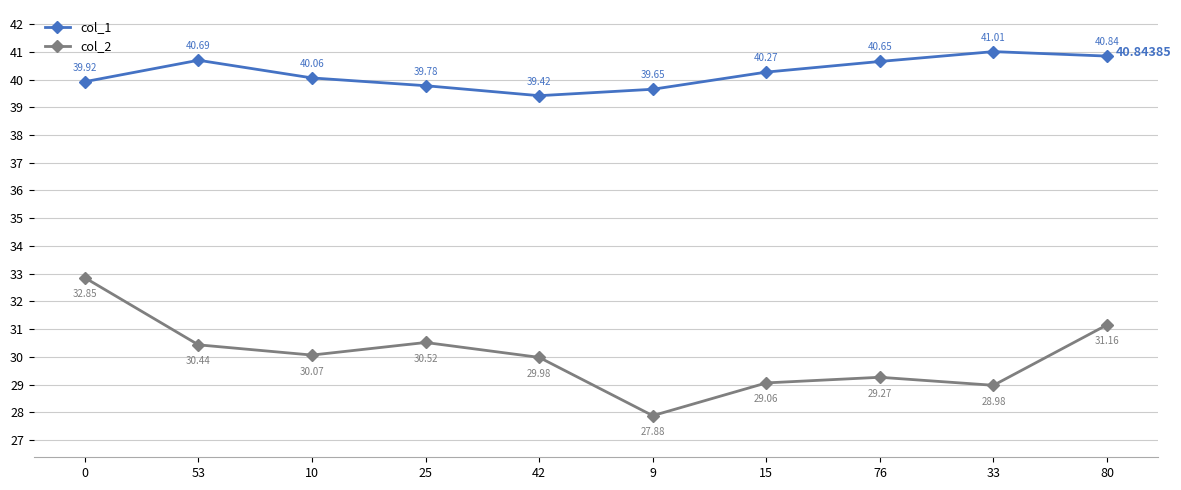

At how many categories does at least one series exceed 31?

10